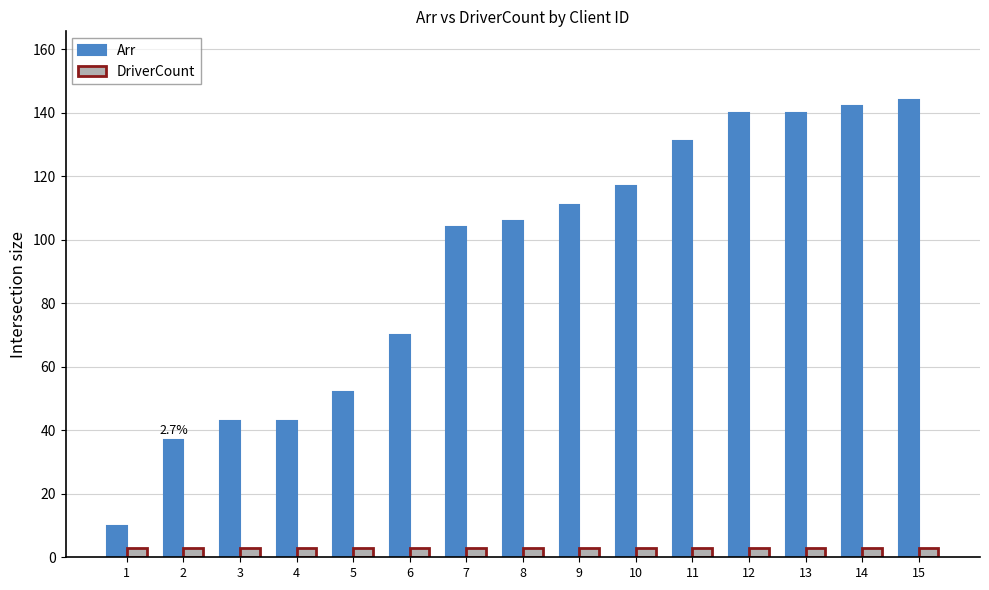

Are the bars grouped side by side (vs. stacked)?

Yes